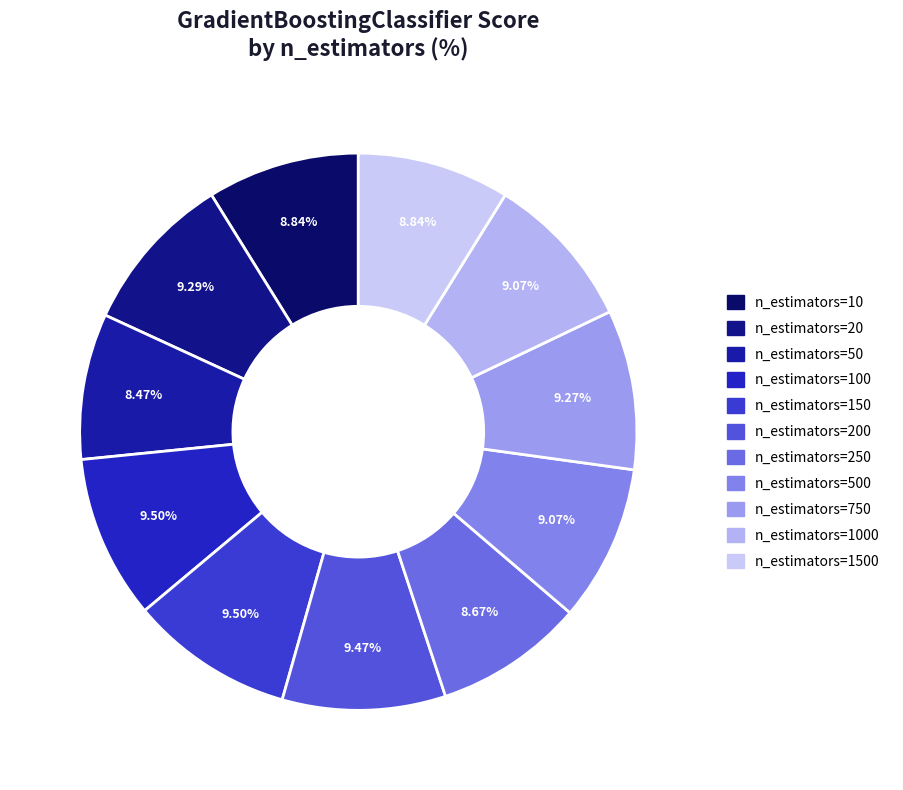

Rank the categories by value from lowest to highest.

n_estimators=50, n_estimators=250, n_estimators=10, n_estimators=1500, n_estimators=500, n_estimators=1000, n_estimators=750, n_estimators=20, n_estimators=200, n_estimators=100, n_estimators=150